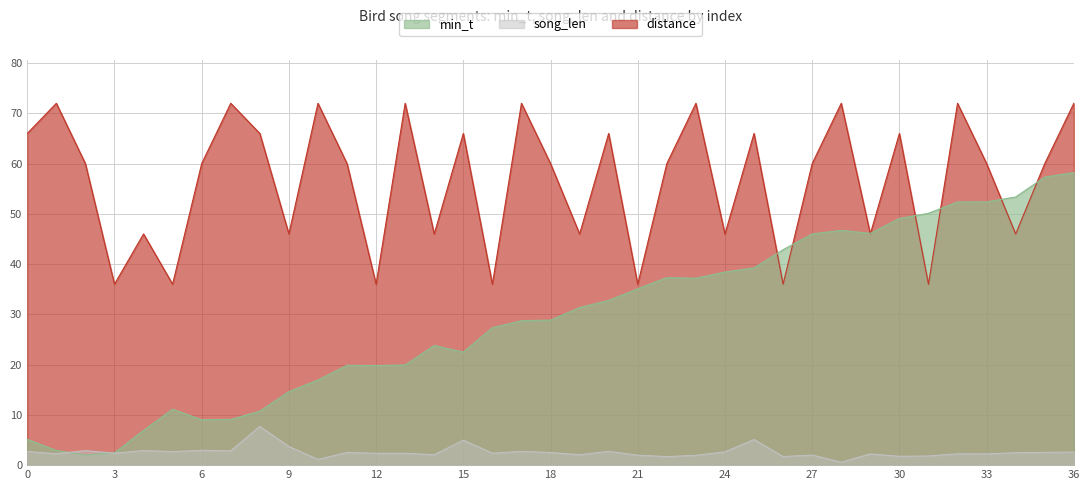

Between 25 and 35, which series saw the biggest shift?

min_t